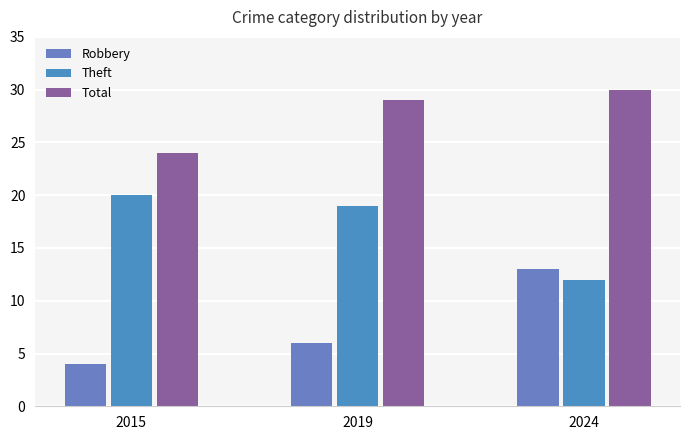

The Robbery series shows 2 at 2019. True or false?

False